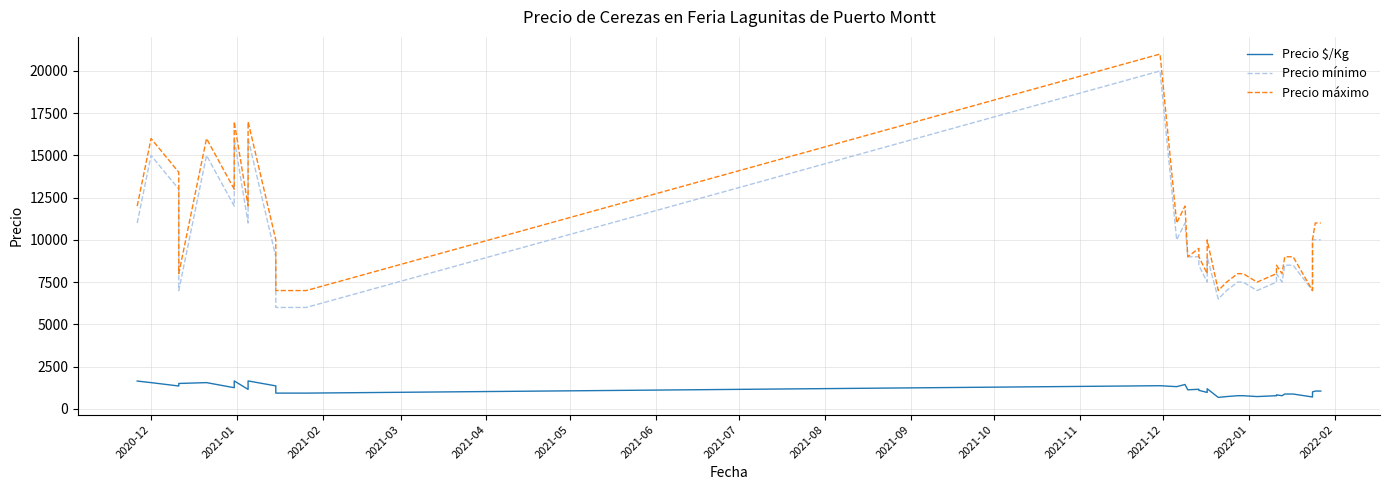

At which label does Precio máximo first exceed 9000?

2020-12